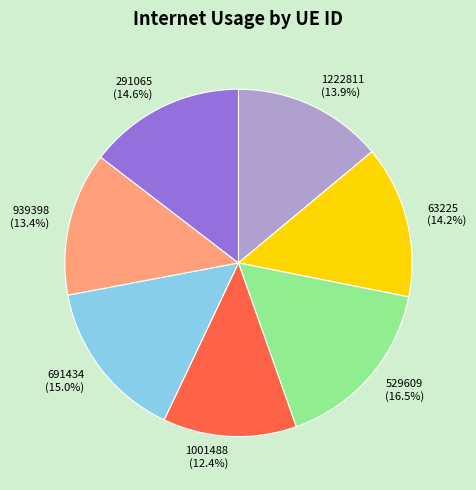

How many slices are in this pie chart?

7